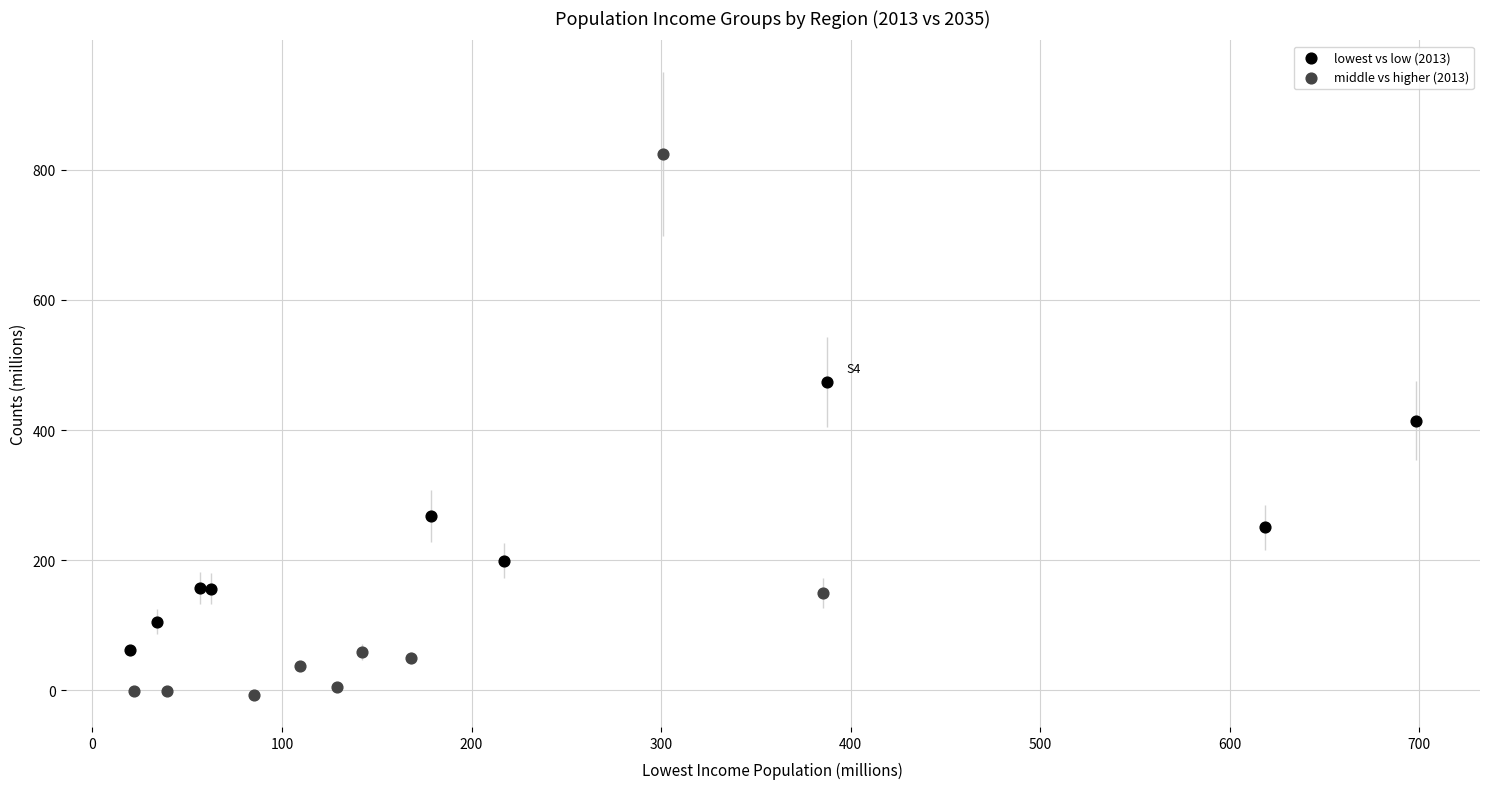

Which series has the widest spread of Y values?

middle vs higher (2013)